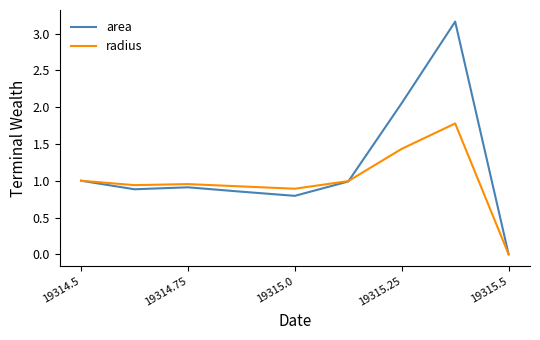

How many values in the area series exceed 0?

8